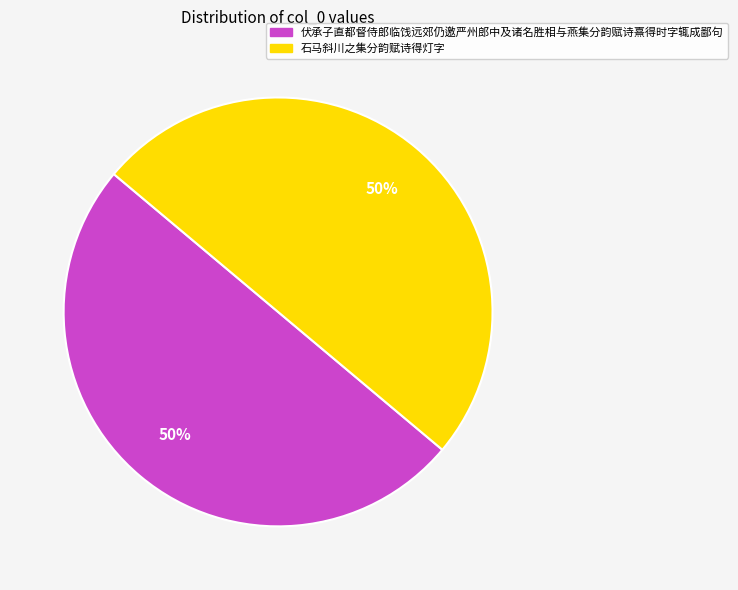

Is the sum of 伏承子直都督侍郎临饯远郊仍邀严州郎中及诸名胜相与燕集分韵赋诗熹得时字辄成鄙句 and 石马斜川之集分韵赋诗得灯字 greater than half?

Yes